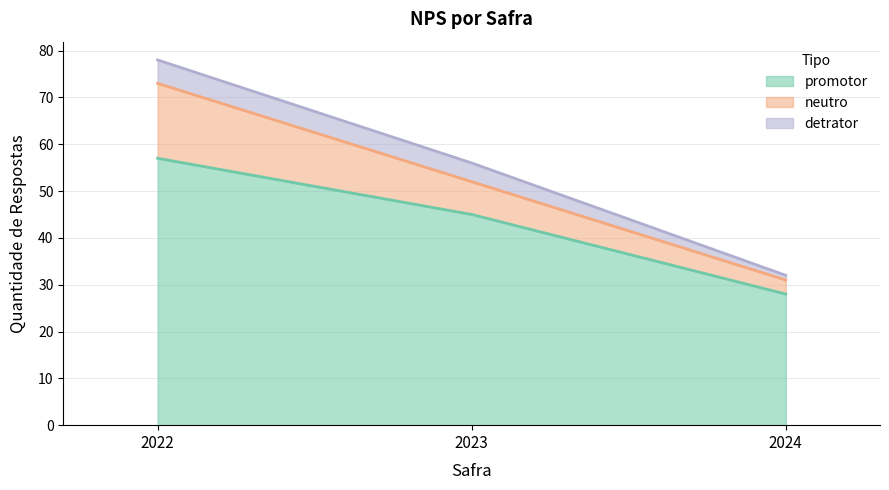

What is the sum of the promotor values at 2022 and 2024?

85